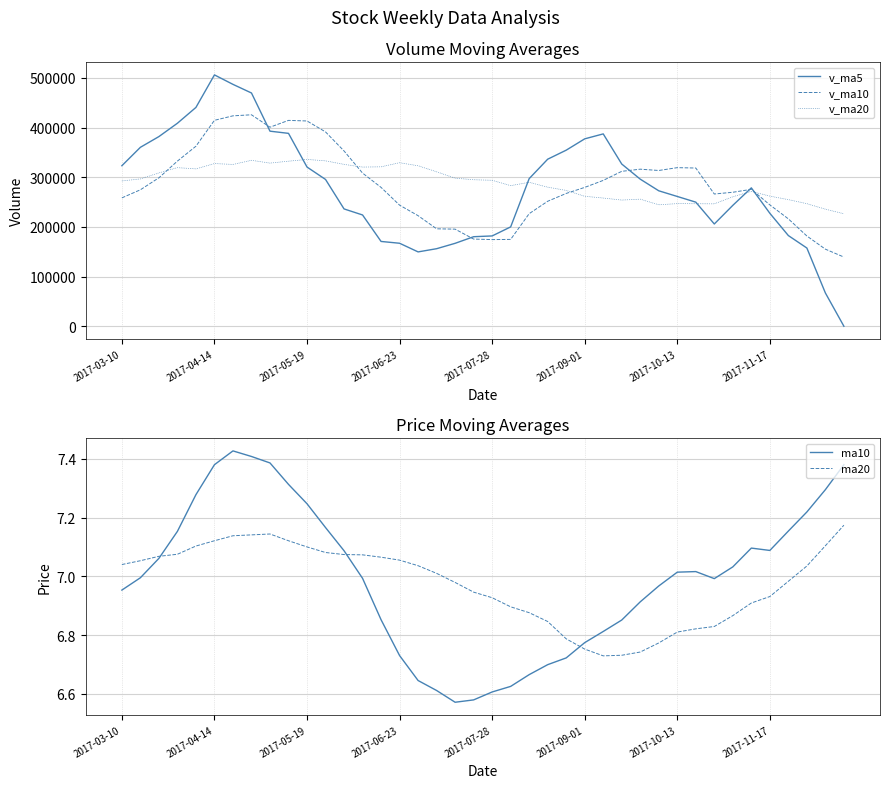

List the series in order of their peak value, lowest first.

ma20, ma10, v_ma20, v_ma10, v_ma5